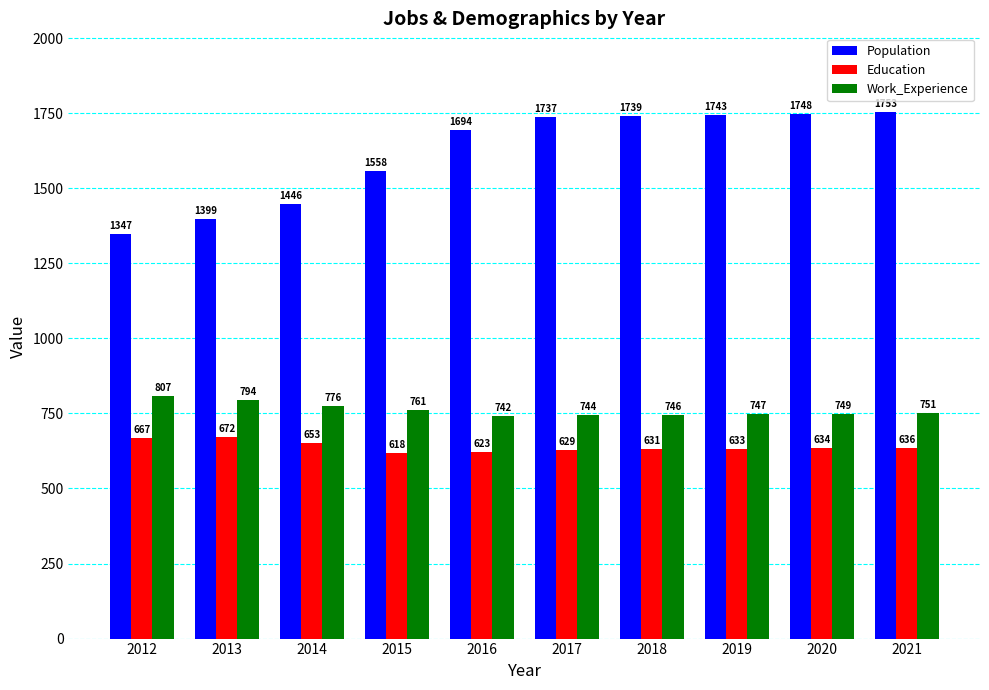

Are the bars horizontal?

No